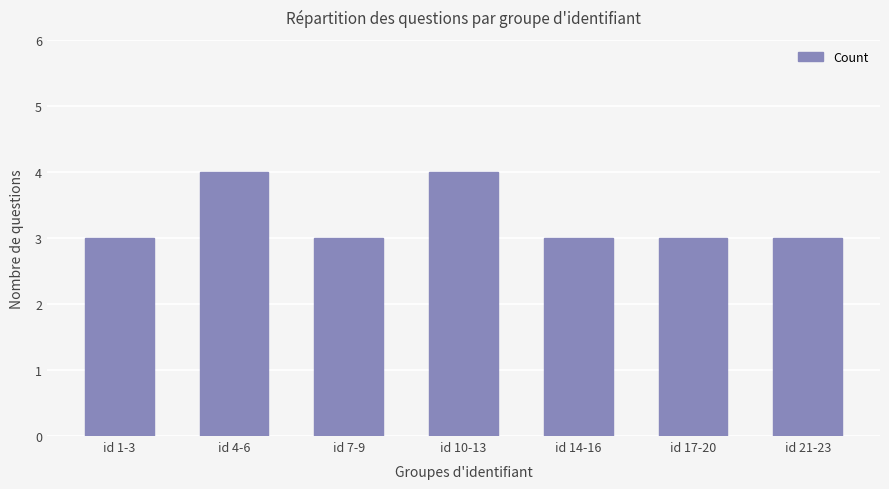

What position from the right is id 10-13?

4